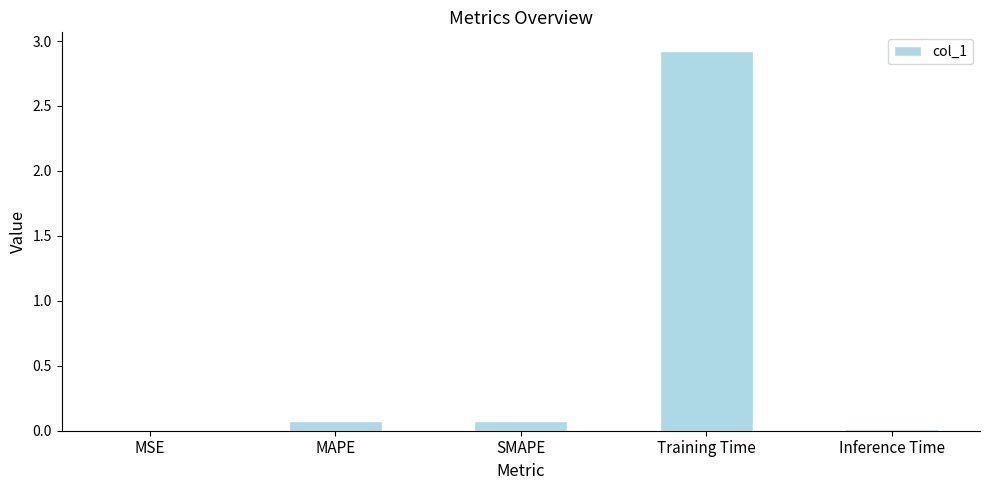

Which category has the highest value across all series?

Training Time